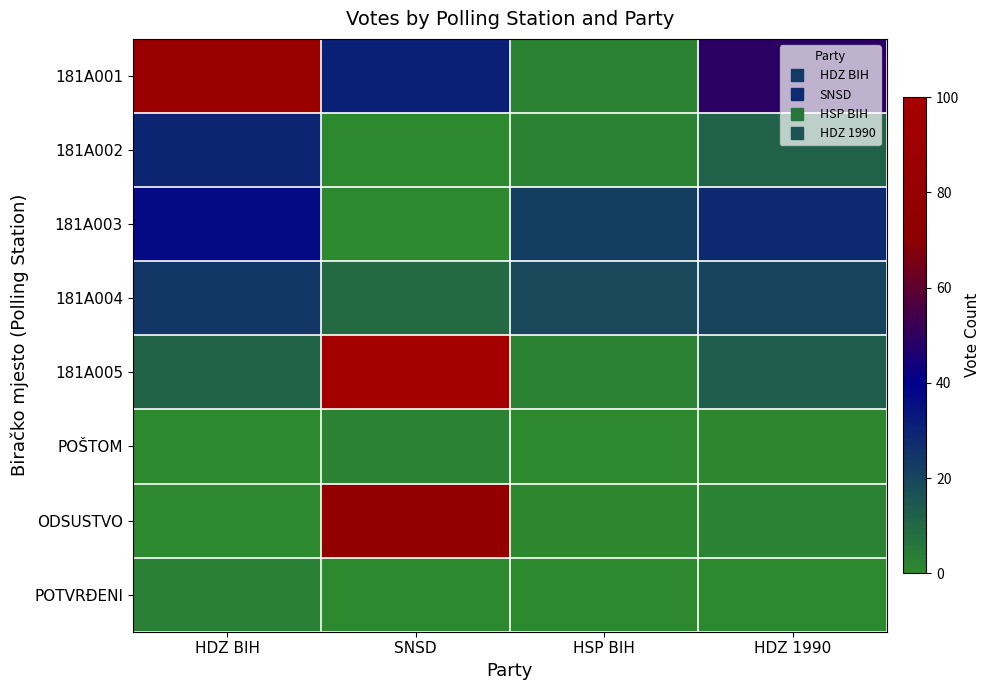

What is the difference between the highest and lowest values at HDZ 1990?

49